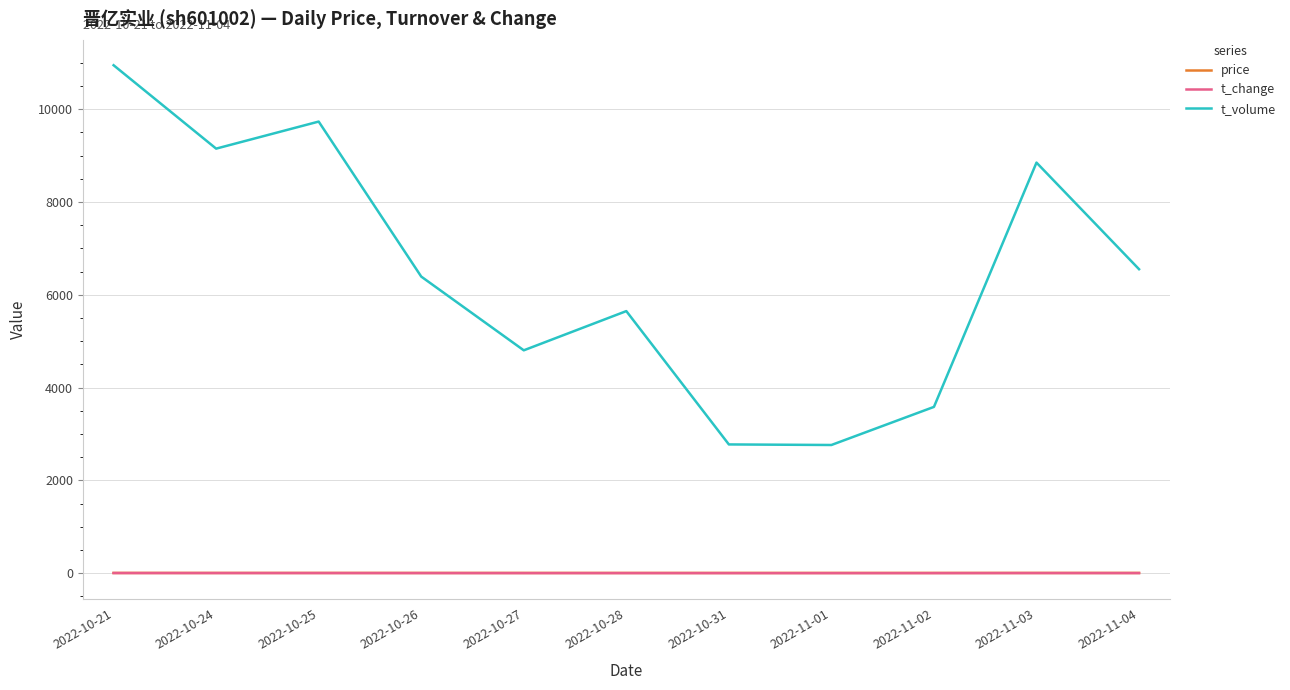

True or false: t_change and t_volume cross at least once.

False